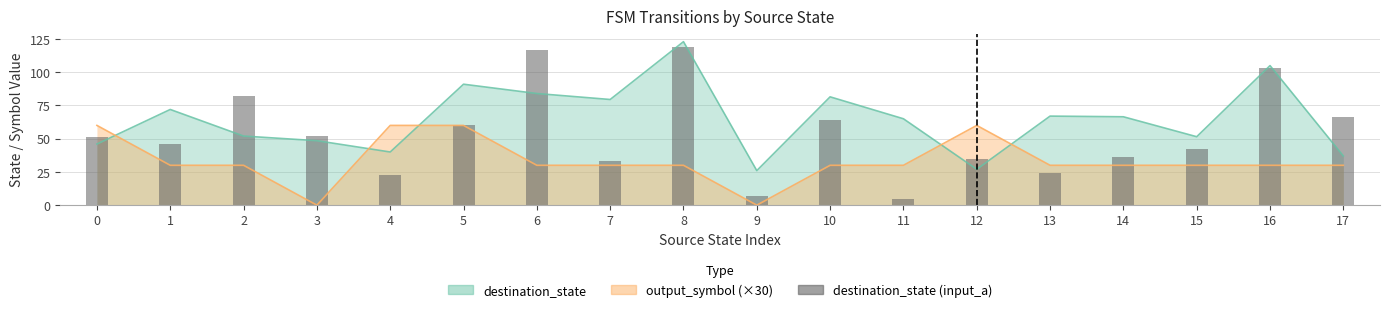

Reading left to right, extract all data points from this chart.

0=51	1=46	2=82	3=52	4=23	5=60	6=117	7=33	8=119	9=7	10=64	11=5	12=35	13=24	14=36	15=42	16=103	17=66